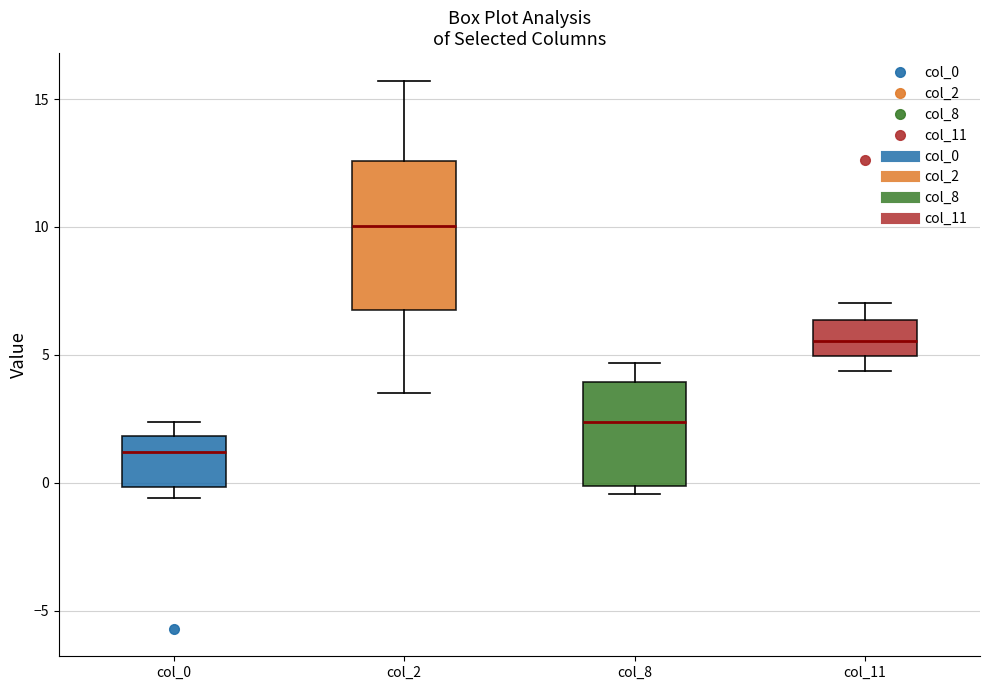

Where does the median line of the box for col_11 sit on the y-axis? The values are not printed on the chart, so give them approximately, as read against the axis.

5.5